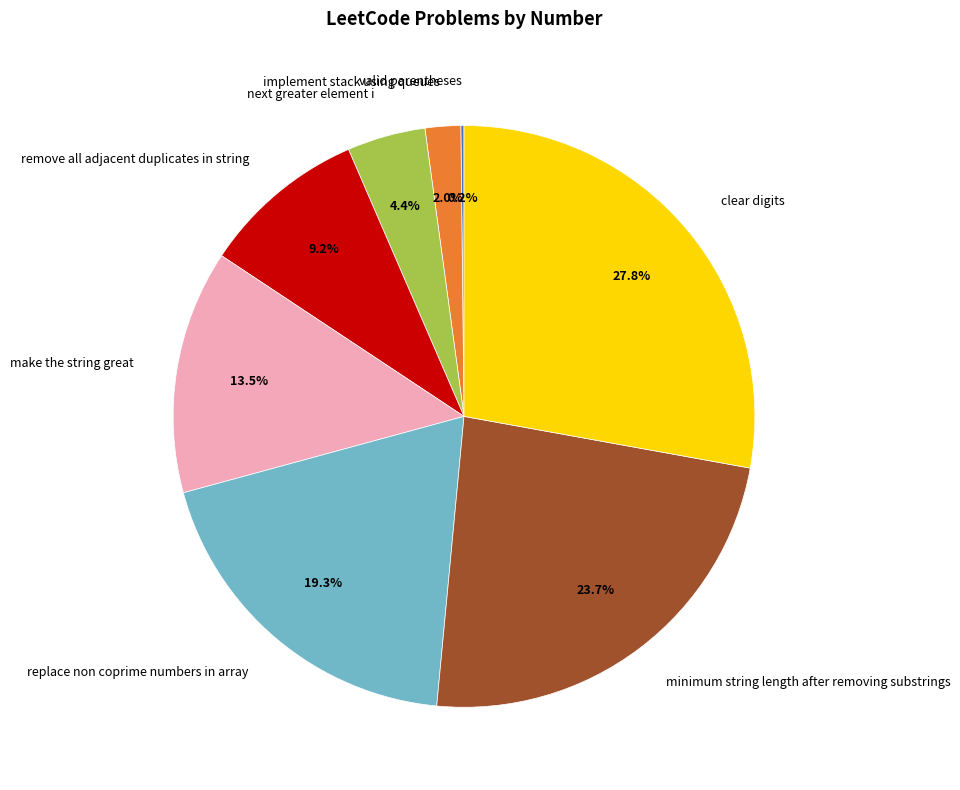

Does any single category account for the majority?

No